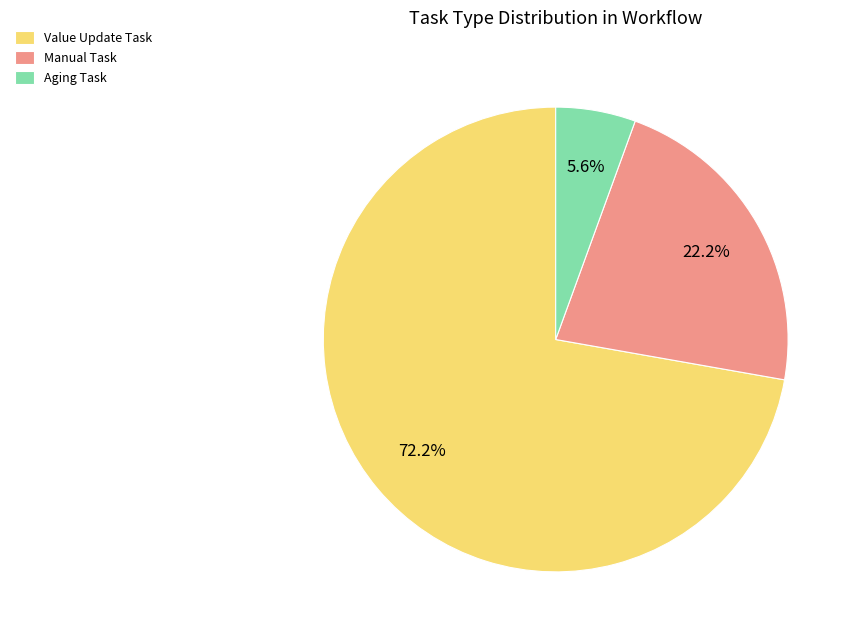

Rank the categories by value from lowest to highest.

Aging Task, Manual Task, Value Update Task